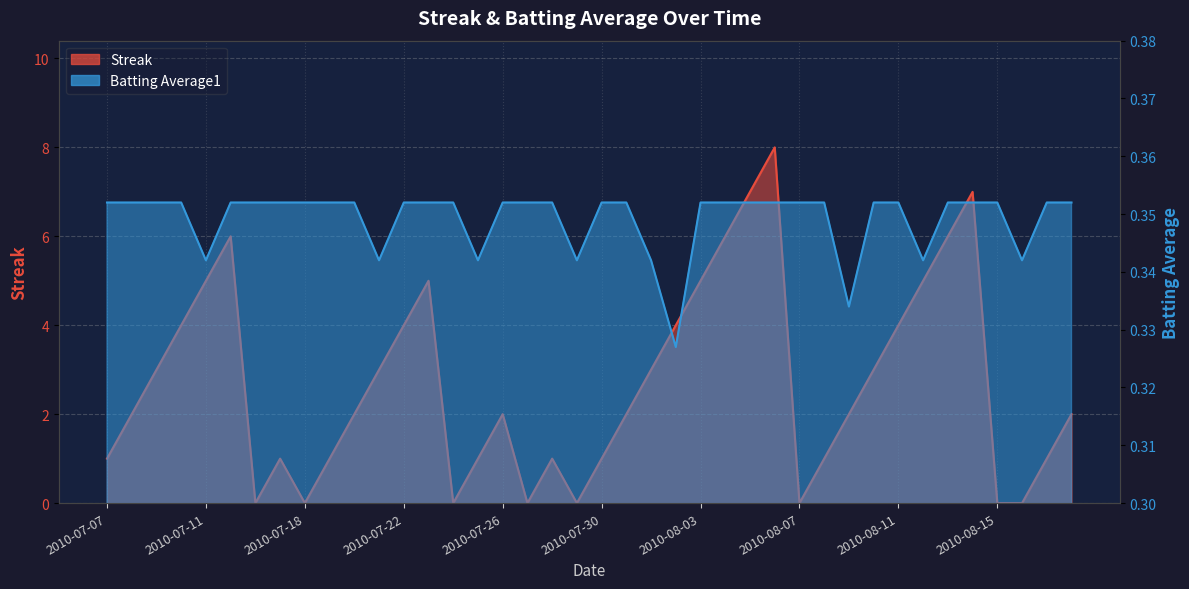

The Streak series shows 0.0 at 2010-08-07. True or false?

True